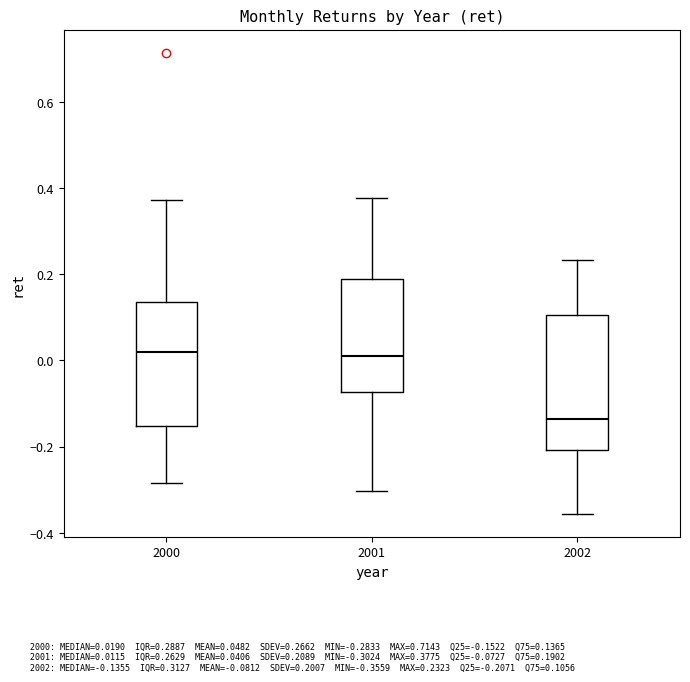

Reading left to right, transcribe this box plot: for each box, give where its median line is, the range the box spans, and where its two whiskers end, as read against the y-axis. The values are not printed on the chart, so give them approximately, as read against the axis.

2000: median 0.02, box -0.16 to 0.14, whiskers -0.28 to 0.38
2001: median 0.02, box -0.08 to 0.20, whiskers -0.30 to 0.38
2002: median -0.14, box -0.20 to 0.10, whiskers -0.36 to 0.24